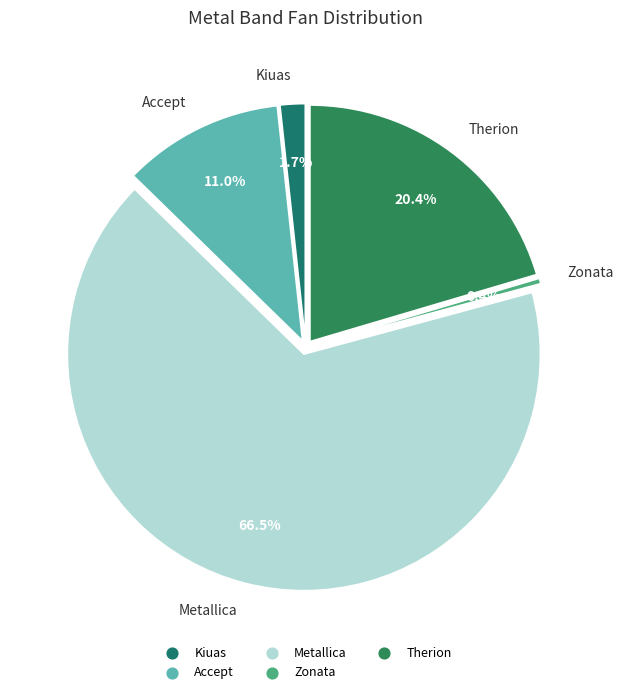

To the nearest percent, what is the average slice percentage?

20%